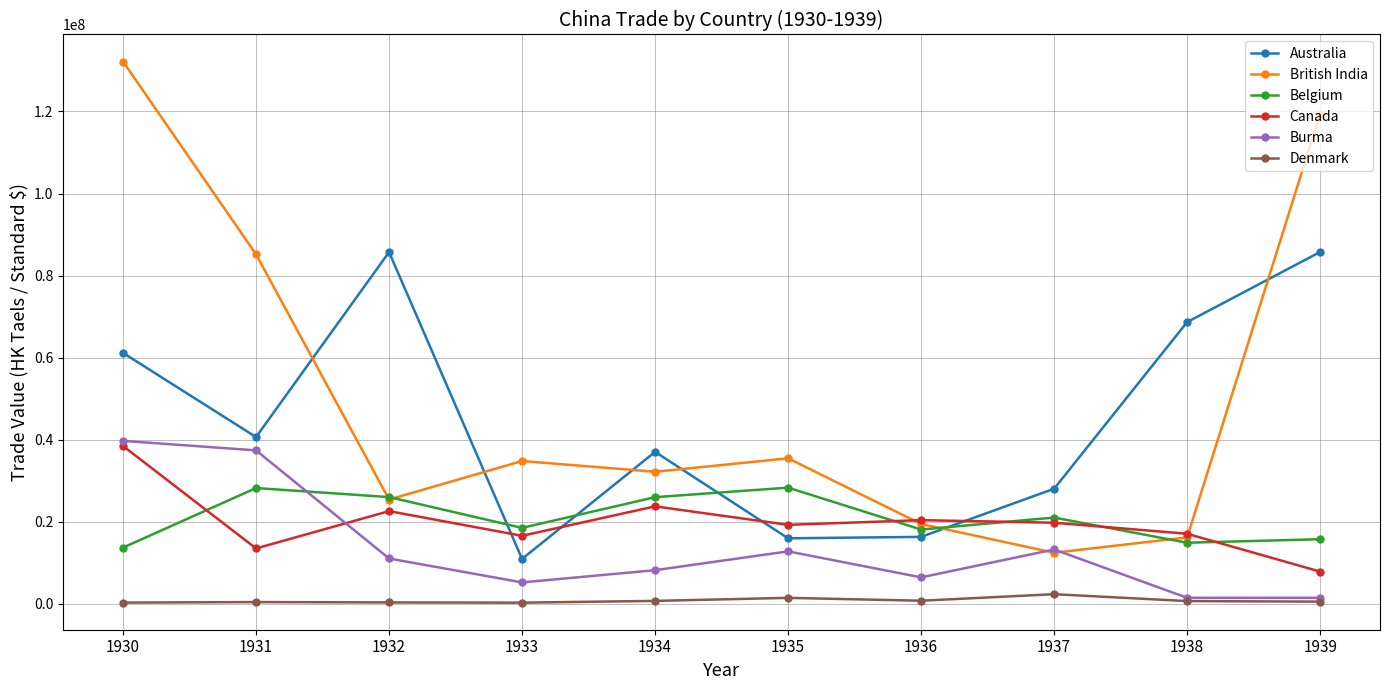

Is the value of Canada at 1939 greater than the value of Belgium at 1938?

No